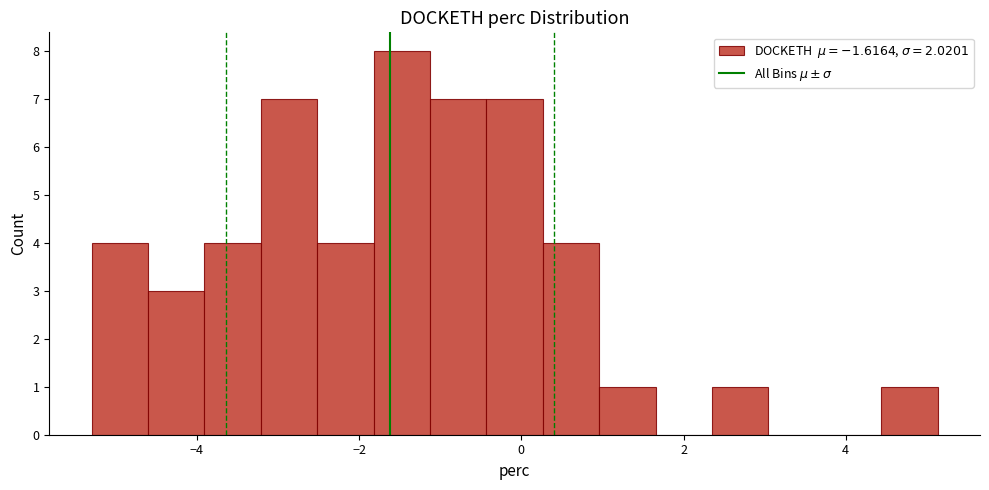

Read against the x-axis, roughly where is the centre of the tallest bar?

-1.4